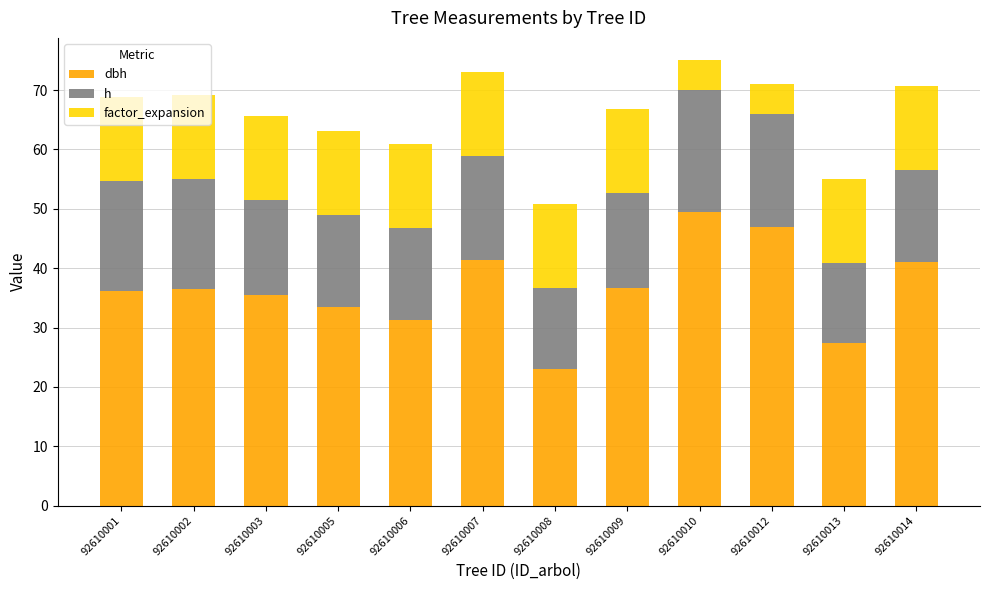

What is the total value across all series at 92610008?

50.8